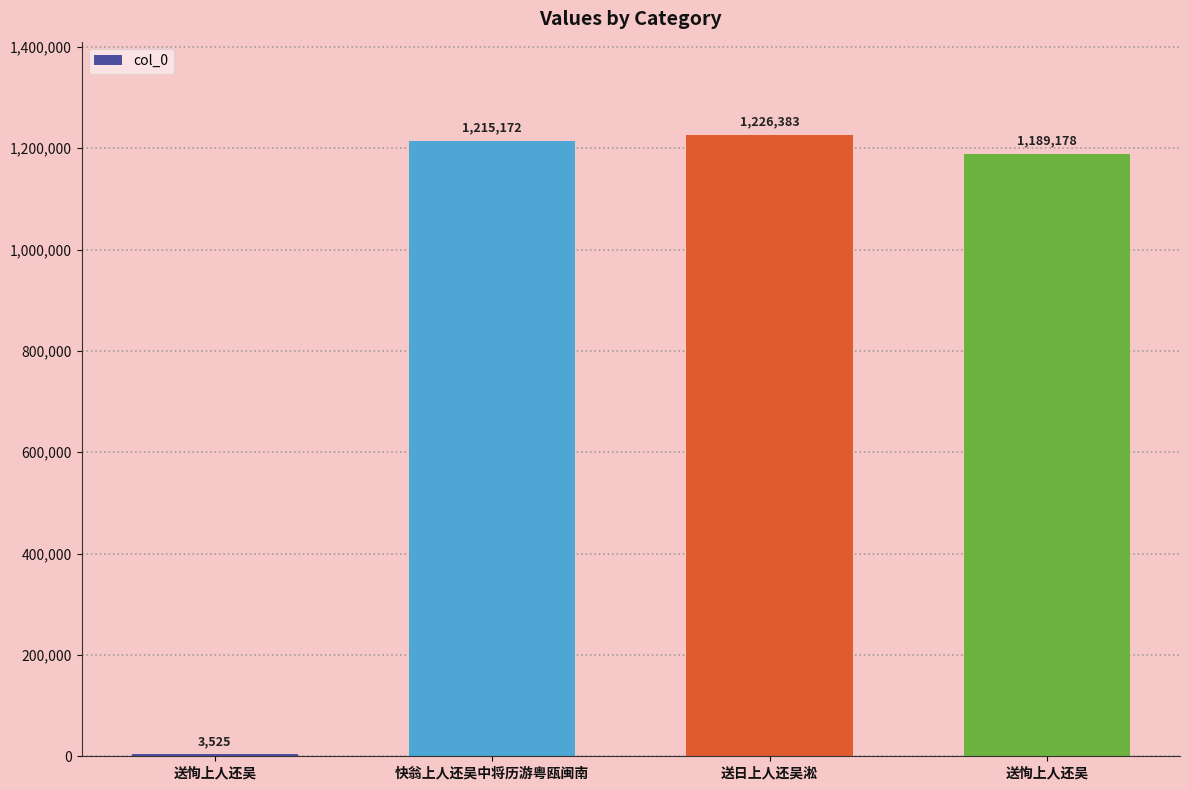

What is the change in value from 快翁上人还吴中将历游粤瓯闽南 to 送恂上人还吴?

-25994